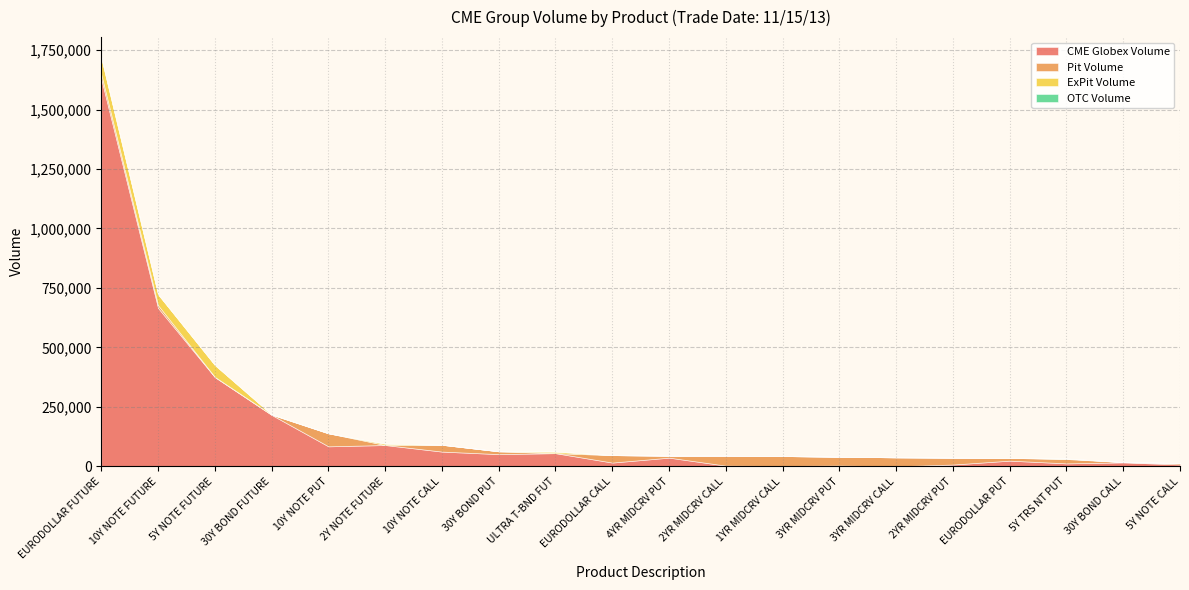

What is the label of the 20th point from the left?

5Y NOTE CALL